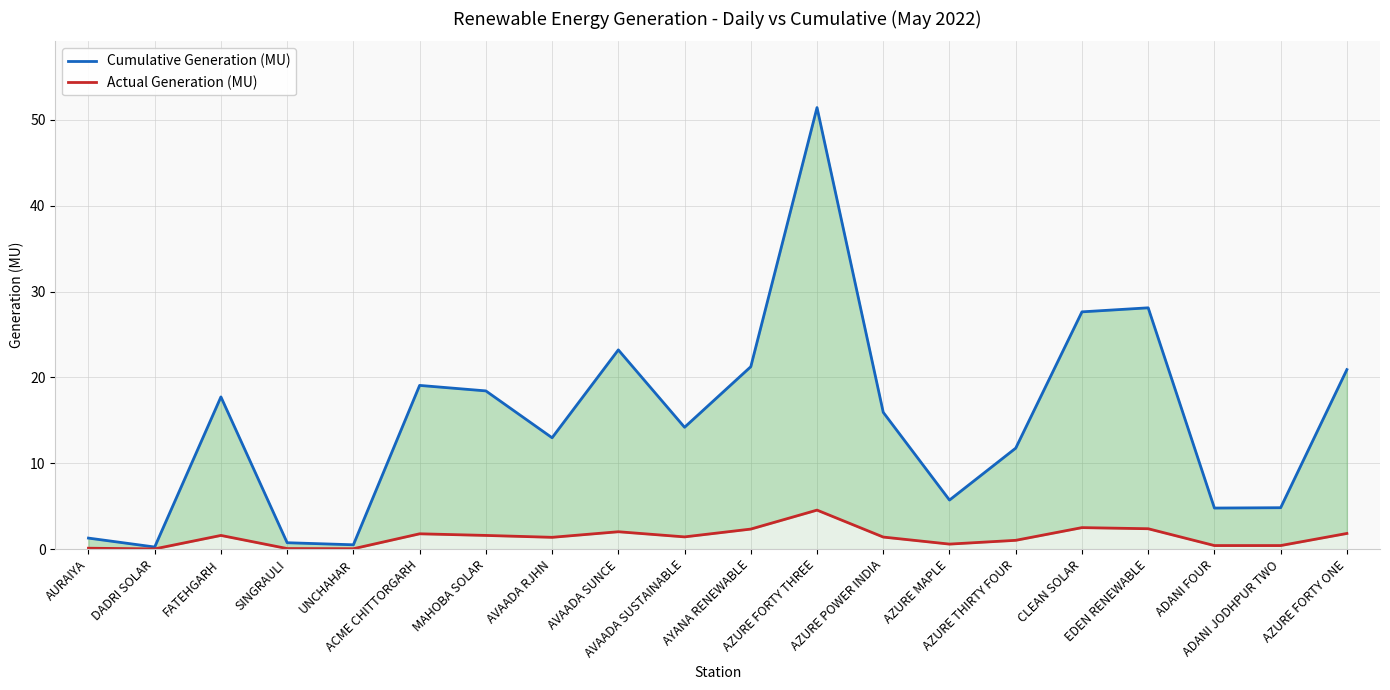

Where does the Cumulative Generation (MU) series first go above 15?

FATEHGARH